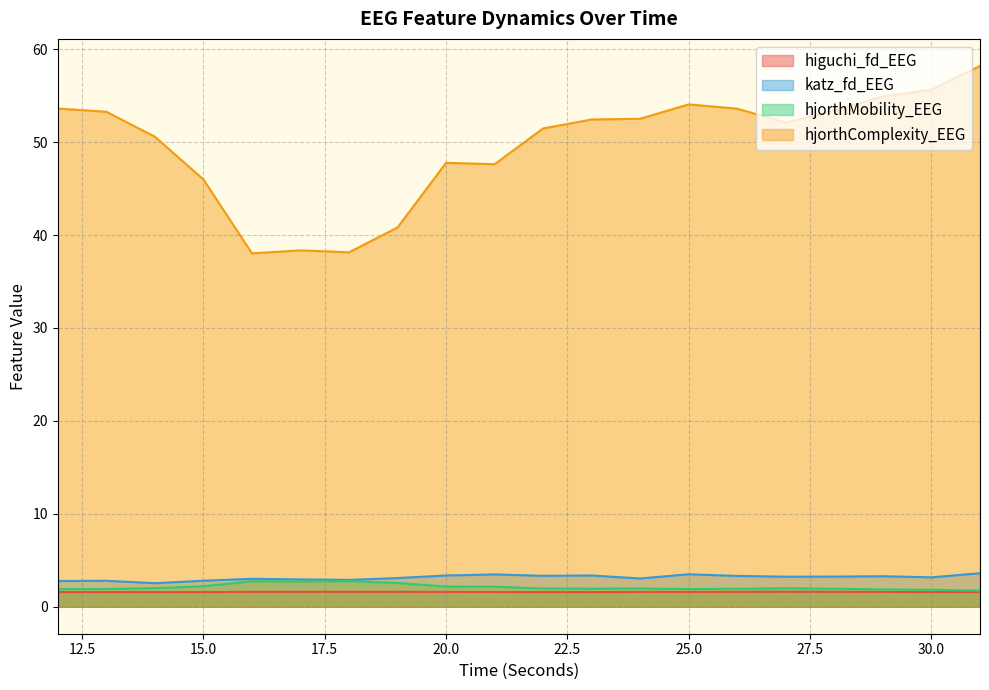

At 19, list the series in order from largest to smallest.

hjorthComplexity_EEG, katz_fd_EEG, hjorthMobility_EEG, higuchi_fd_EEG